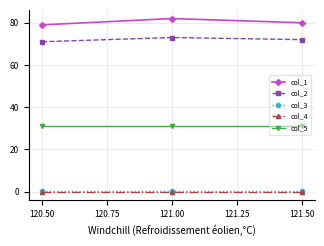

What is the label of the 2nd point from the left?

121.00